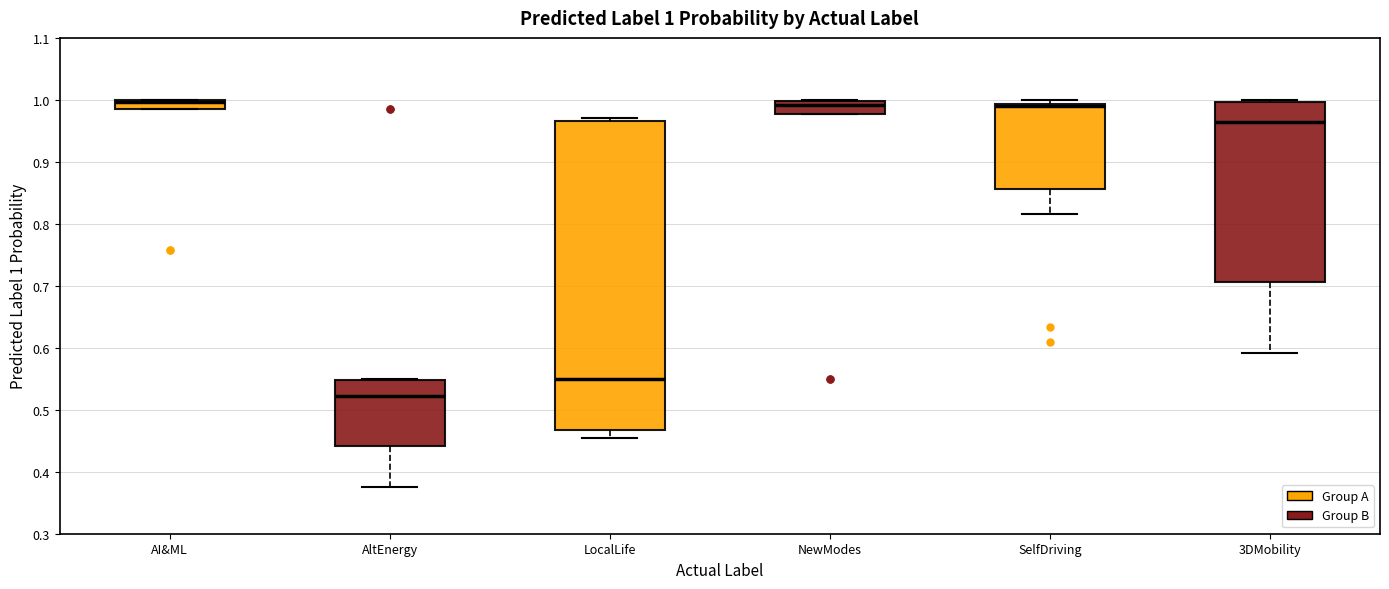

Which box's median line is the lowest?

AltEnergy